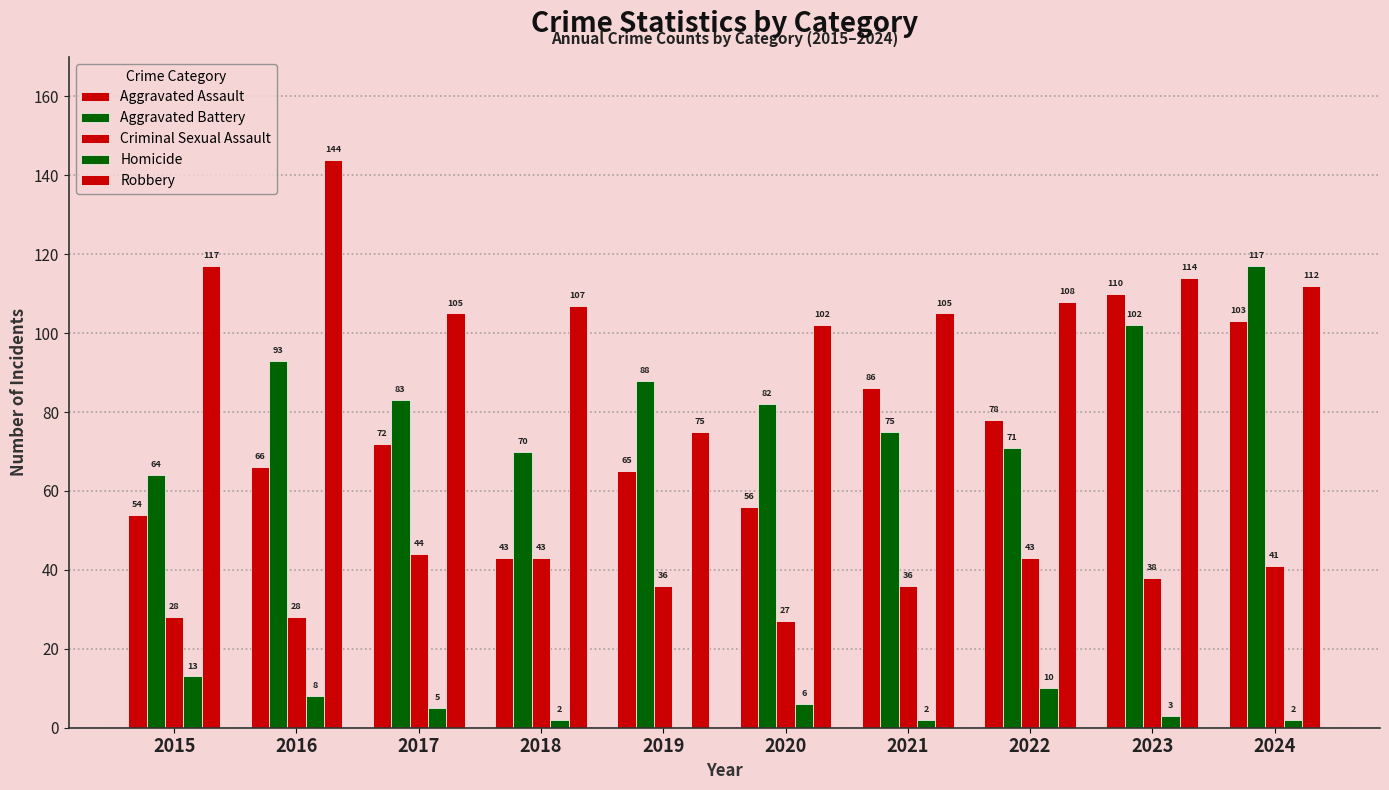

At which label is Robbery closest to 109?

2022